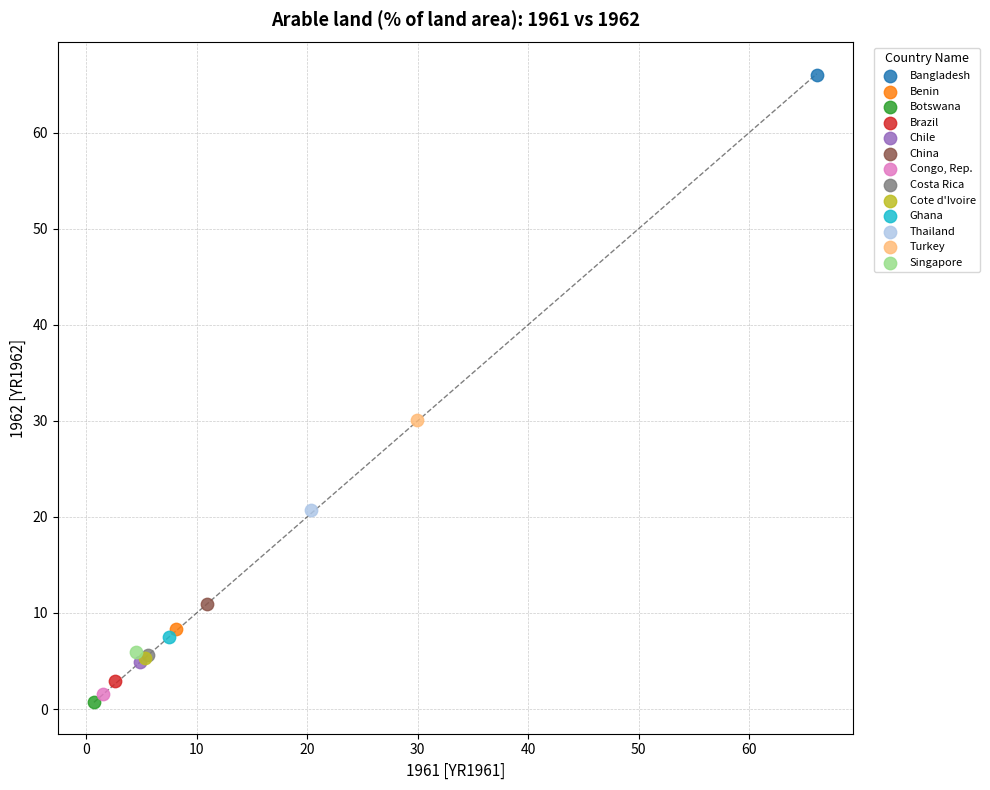

What are all the series names shown in the legend?

Bangladesh, Benin, Botswana, Brazil, Chile, China, Congo, Rep., Costa Rica, Cote d'Ivoire, Ghana, Thailand, Turkey, Singapore